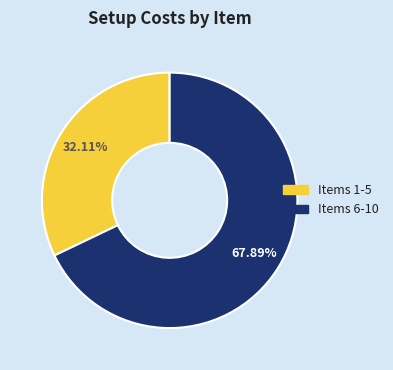

Rank the categories by value from highest to lowest.

Items 6-10, Items 1-5